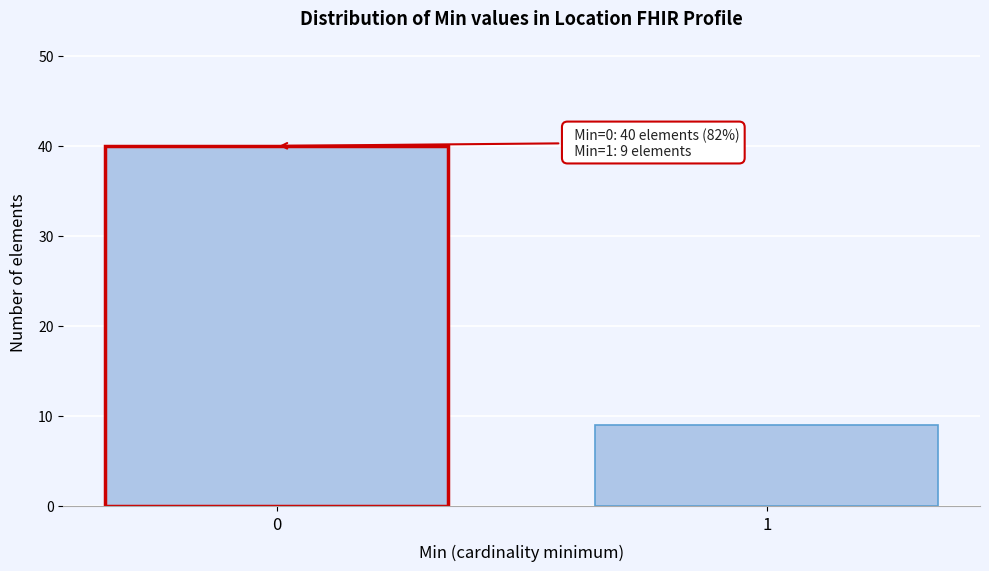

Reading left to right, extract all data points from this chart.

0=40	1=9